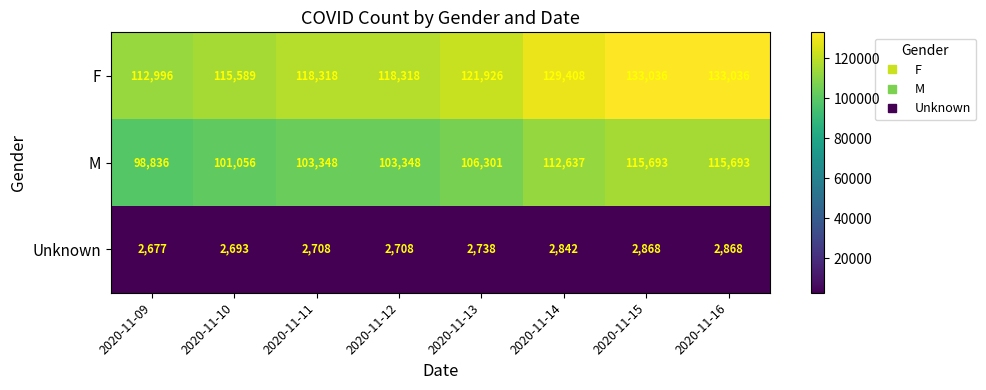

List the series in order of their peak value, highest first.

F, M, Unknown